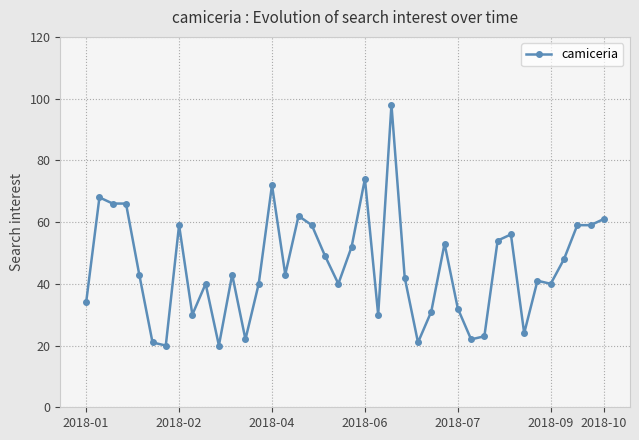

What is the value of the 11th point from the left?

20